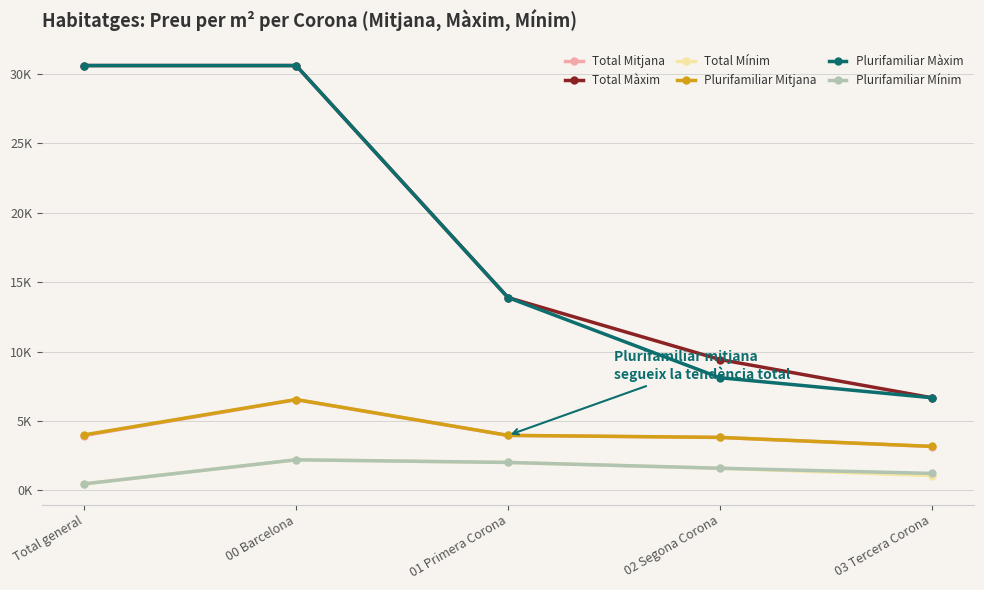

At how many categories does at least one series exceed 5160?

5